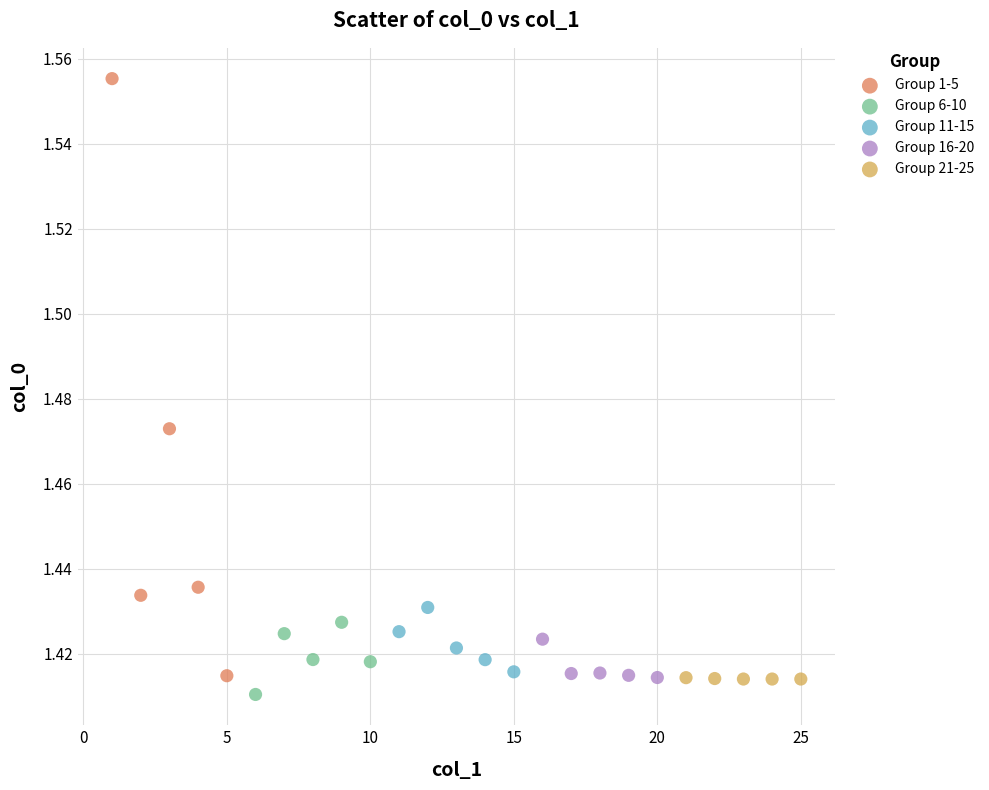

Which series reaches the maximum Y coordinate?

Group 1-5